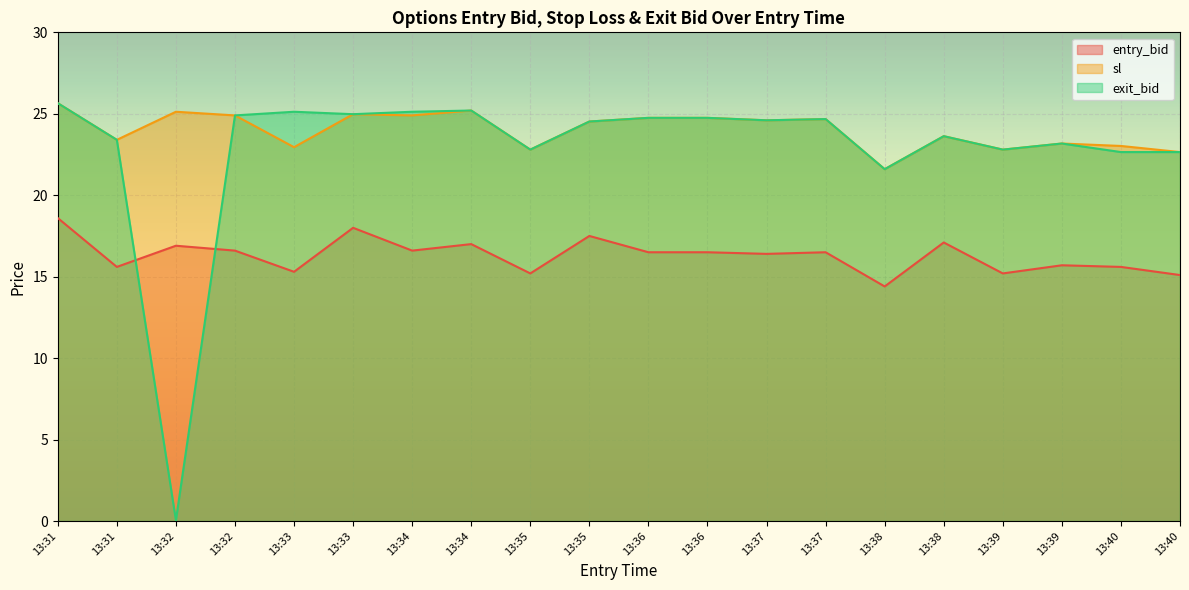

At which category does entry_bid reach its first local peak?

13:32